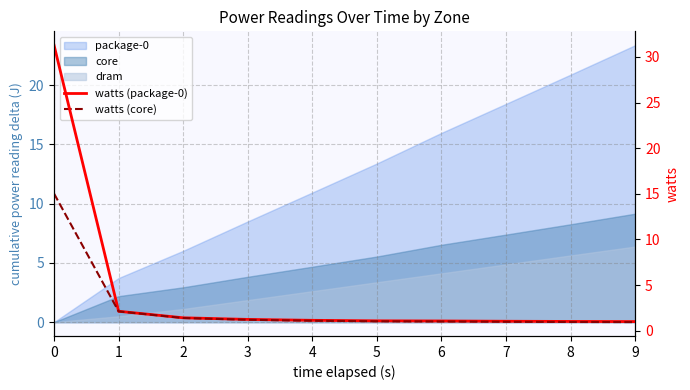

Is the value of watts (core) at 4 greater than the value of watts (package-0) at 6?

Yes